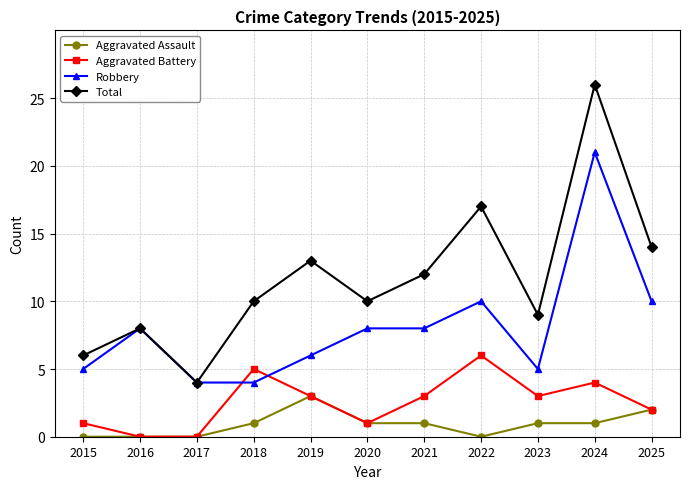

How many lines are shown in the chart?

4